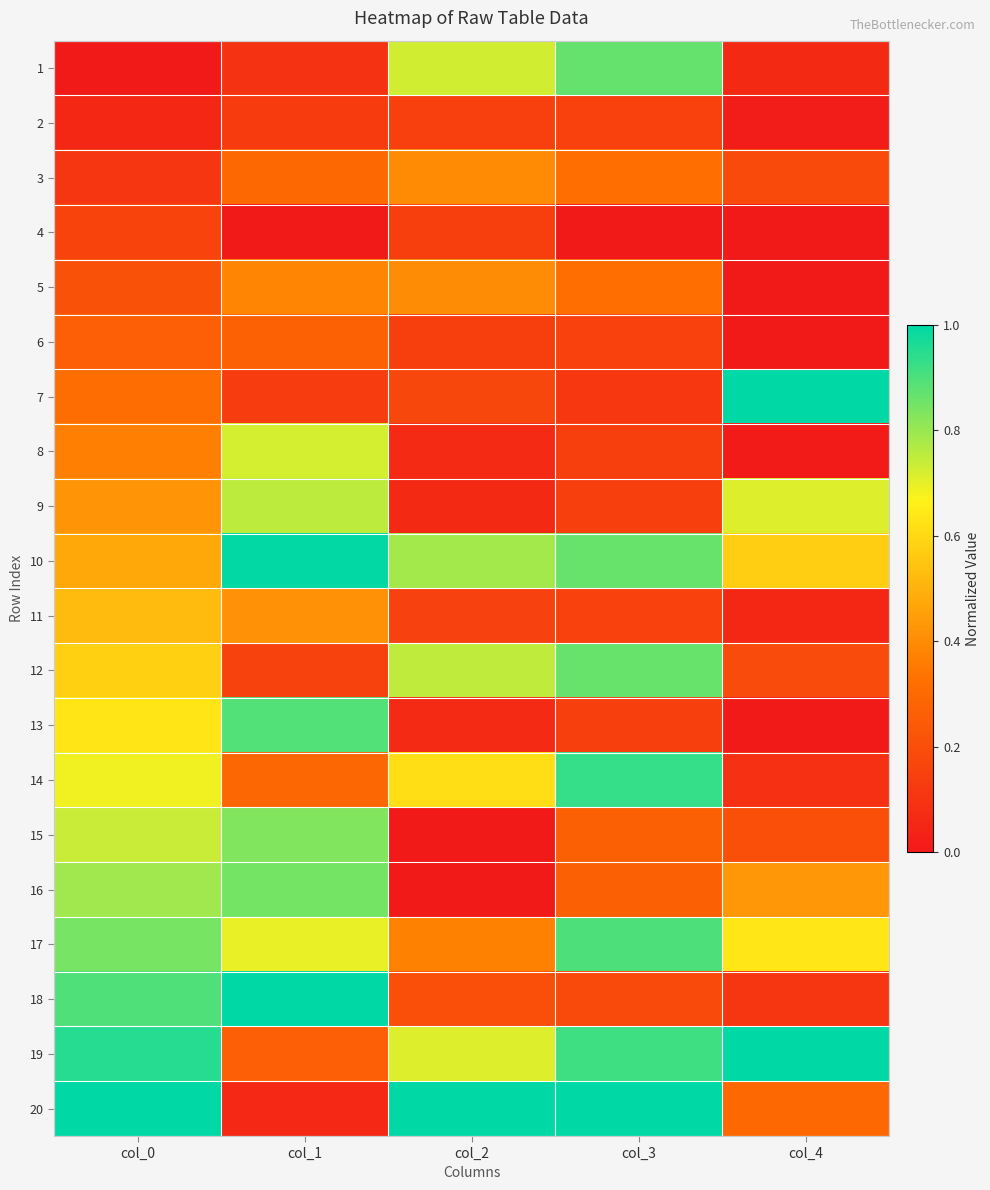

Rank the series at col_2 from highest to lowest value.

20, 10, 12, 1, 19, 14, 5, 3, 17, 18, 7, 11, 2, 6, 4, 8, 13, 9, 15, 16